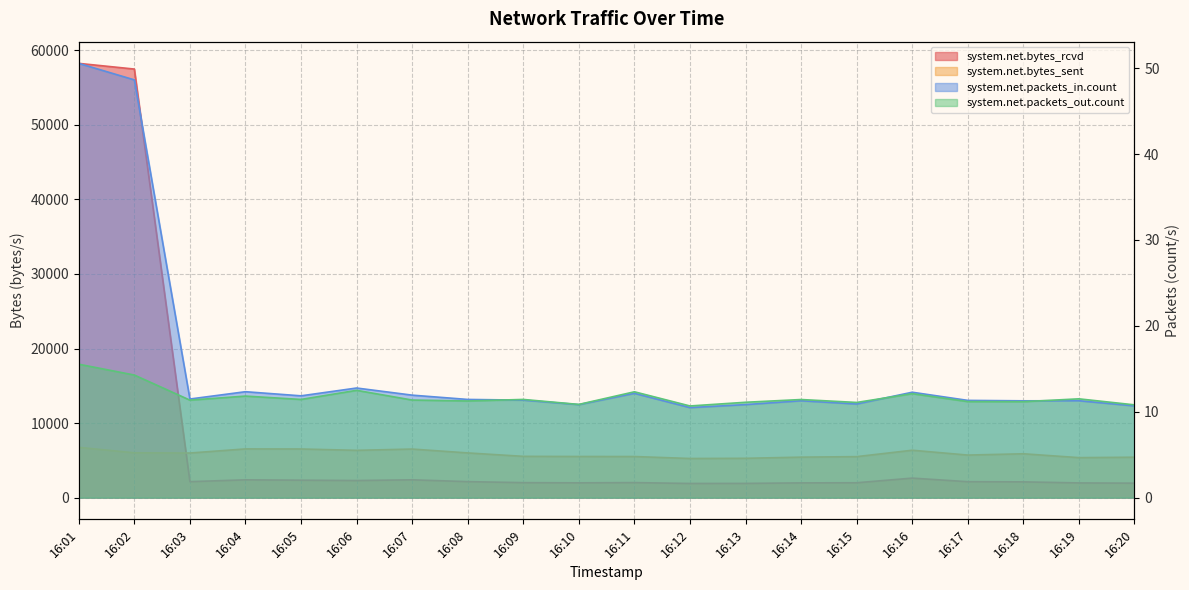

What is the minimum value for system.net.bytes_sent?

5249.9